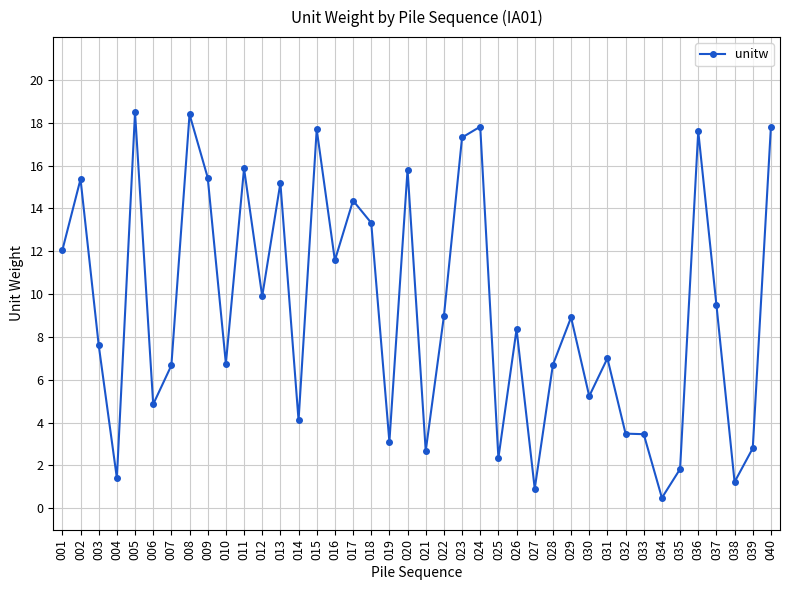

What is the greatest value displayed?

18.5